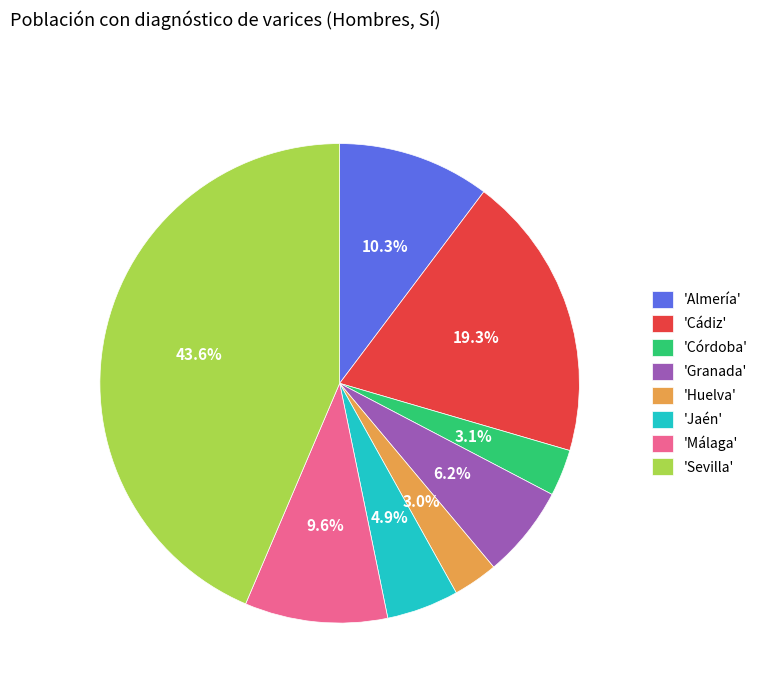

What percentage do 'Cádiz' and 'Huelva' together represent?

22.3%